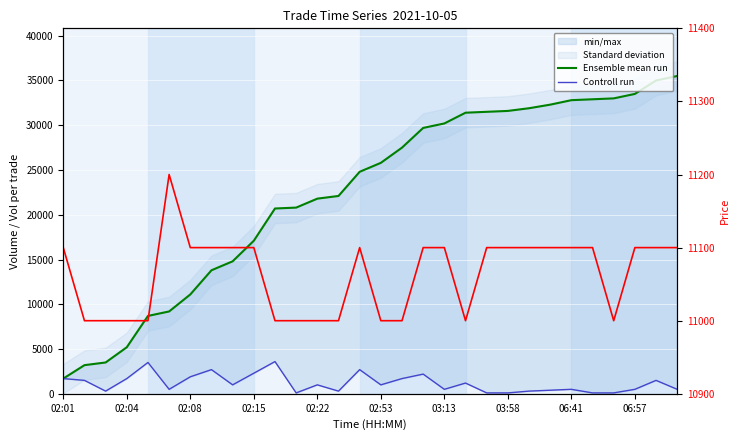

The Price (right axis) series shows 18366 at 06:41. True or false?

False